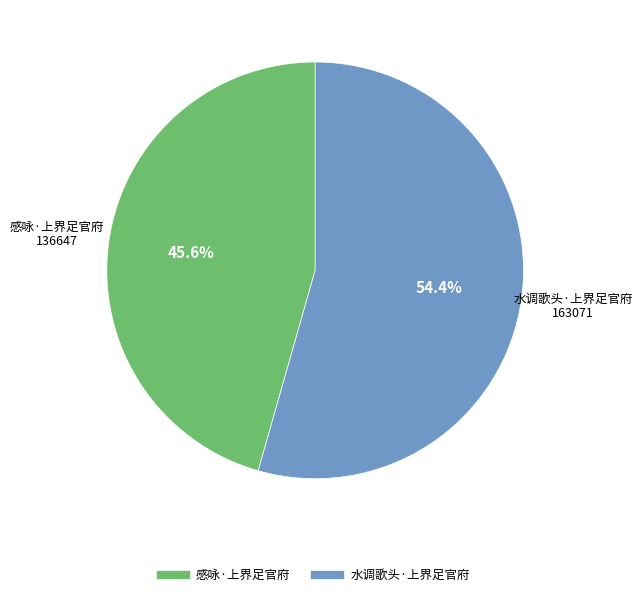

Do 水调歌头·上界足官府 and 感咏·上界足官府 together represent more than half of the pie?

Yes